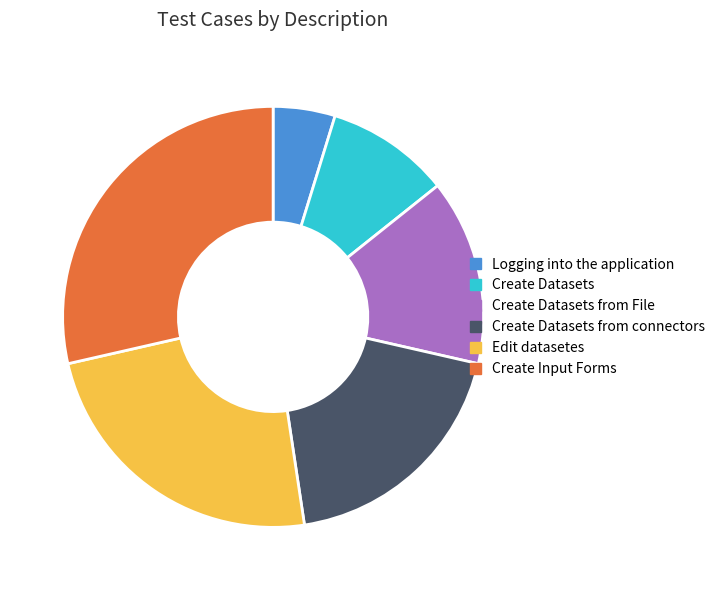

Rank the categories by value from lowest to highest.

Logging into the application, Create Datasets, Create Datasets from File, Create Datasets from connectors, Edit datasetes, Create Input Forms